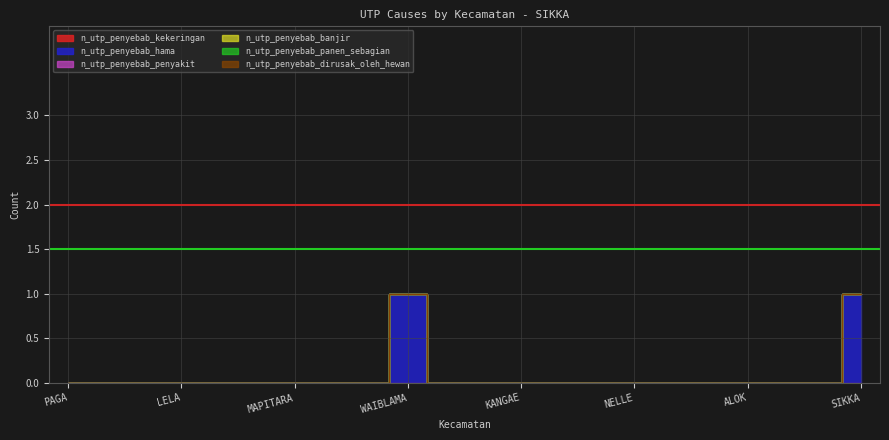

At which category is the sum across all series the highest?

WAIBLAMA